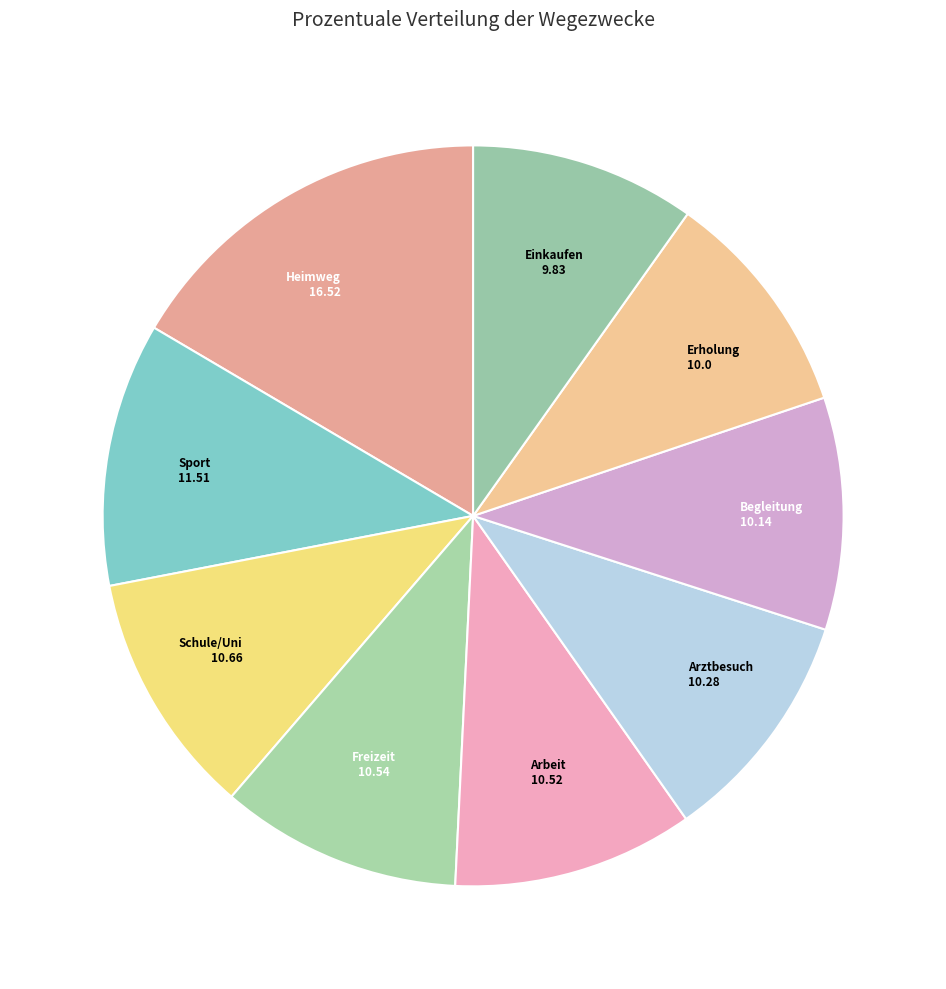

Is it true that Einkaufen is 10% of the pie?

True